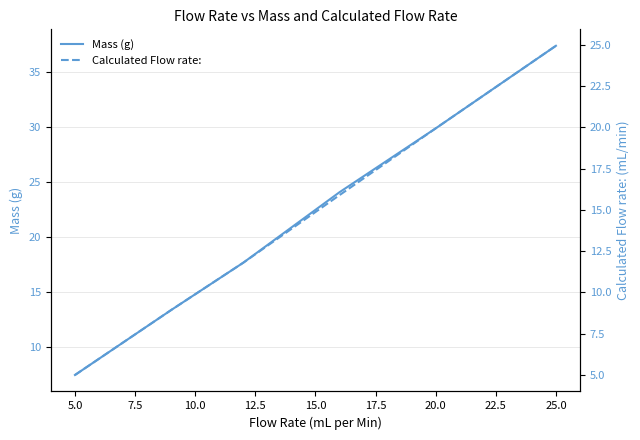

True or false: Mass (g) and Calculated Flow rate: intersect in this chart.

False